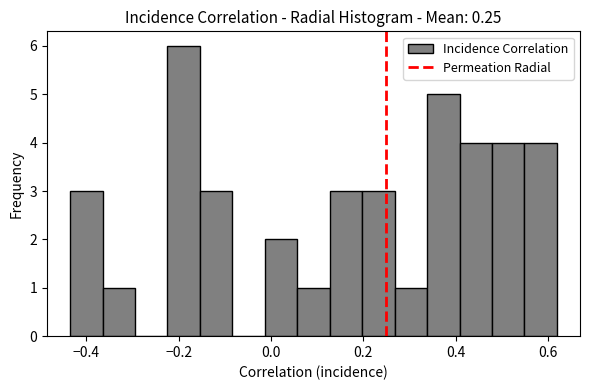

Around what value on the x-axis is the tallest bar? Give the approximate position of its centre, as read against the axis.

-0.18